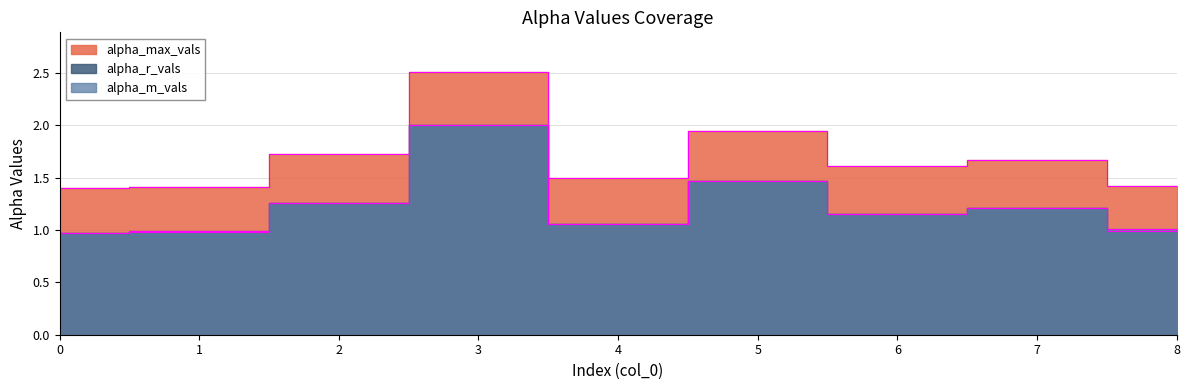

What is the difference between the maximum and minimum values in the alpha_m_vals series?

1.0